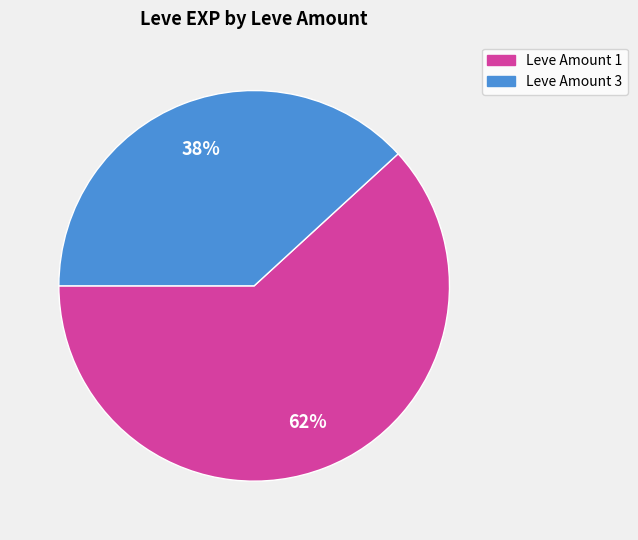

To the nearest percent, what is the difference between the largest and smallest slice percentages?

24%